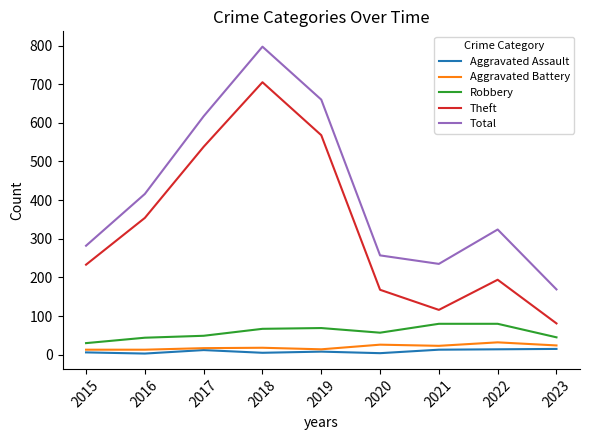

True or false: Robbery and Aggravated Assault cross at least once.

False